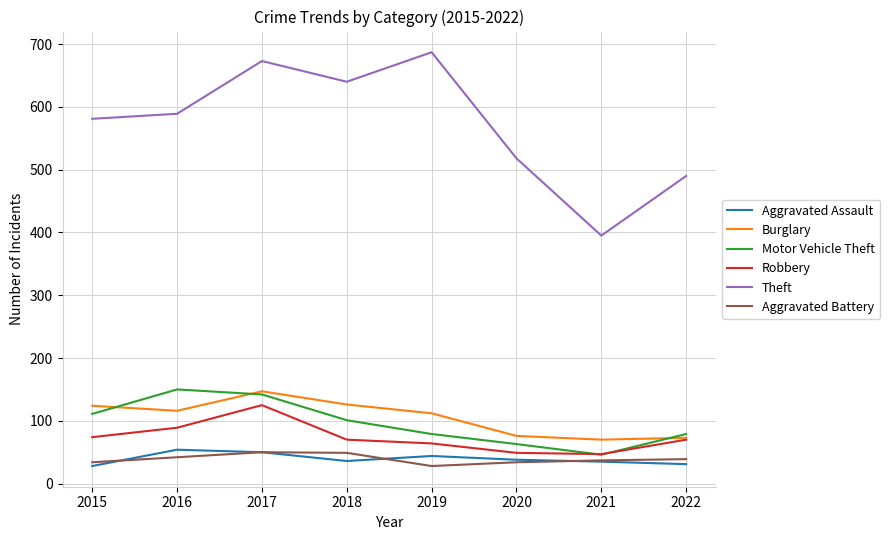

True or false: Burglary and Theft intersect in this chart.

False